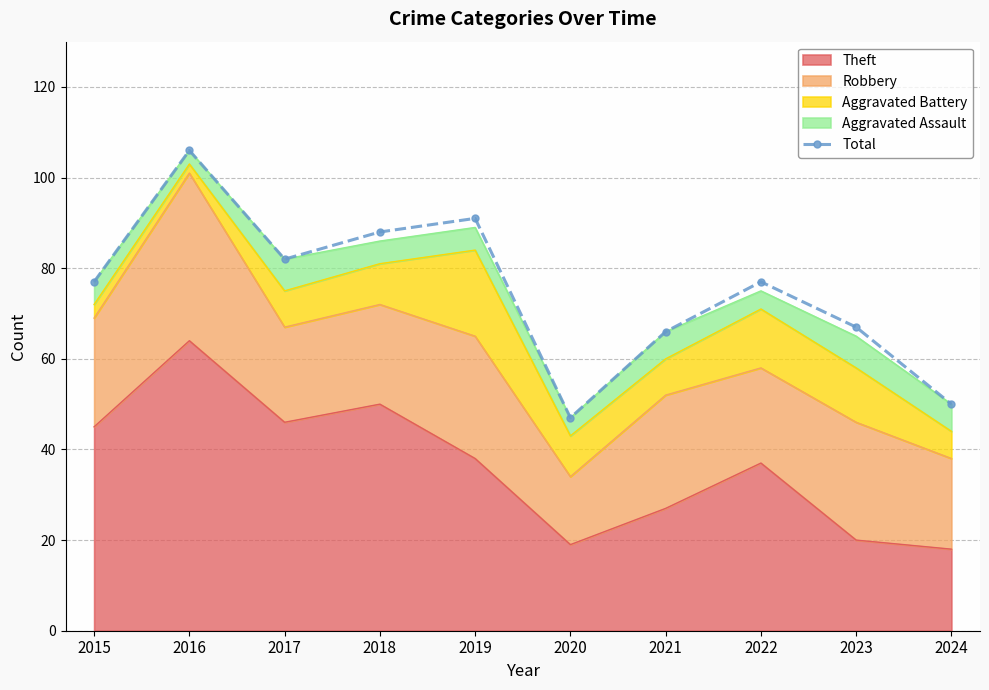

The value at 2024 is 50. True or false?

True